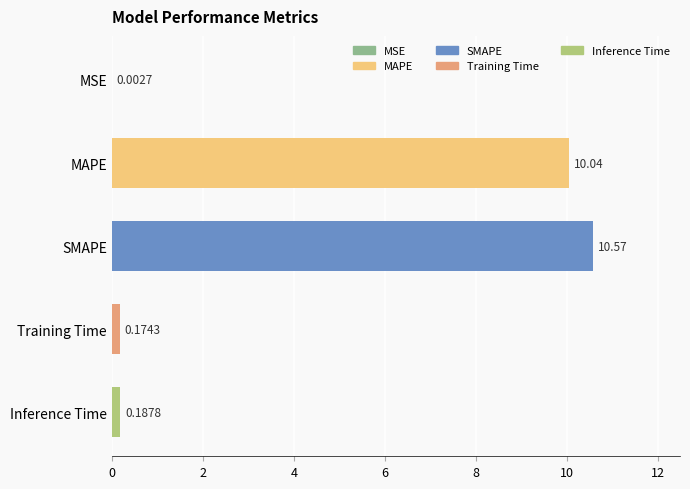

What is the sum of the values at Training Time and MAPE?

10.2